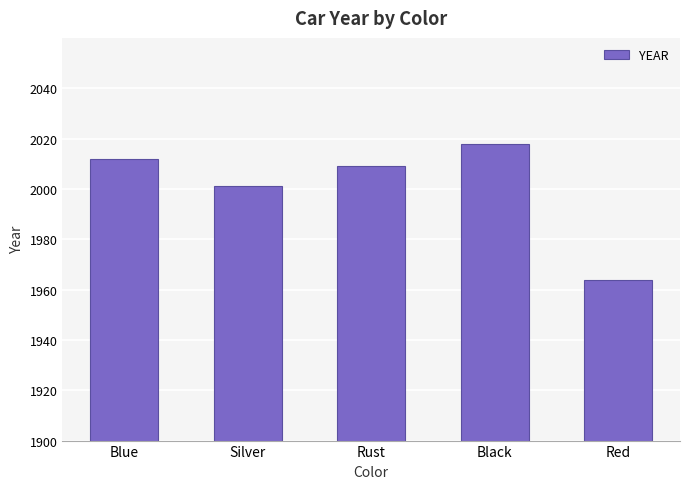

The value at Blue is 2880. True or false?

False